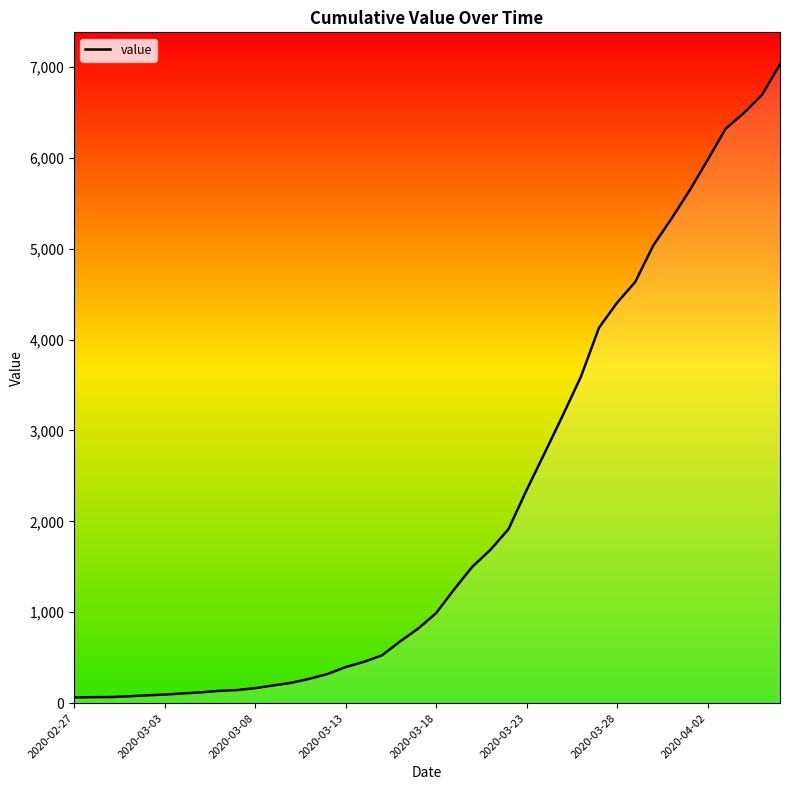

What is the greatest value displayed?

7029